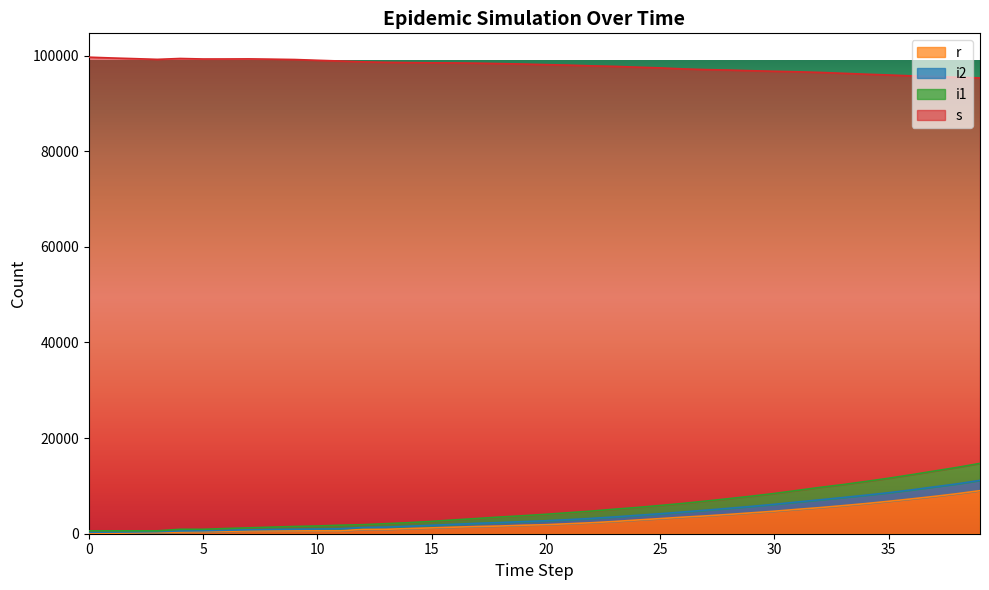

At which category does i1 reach its first local valley?

3